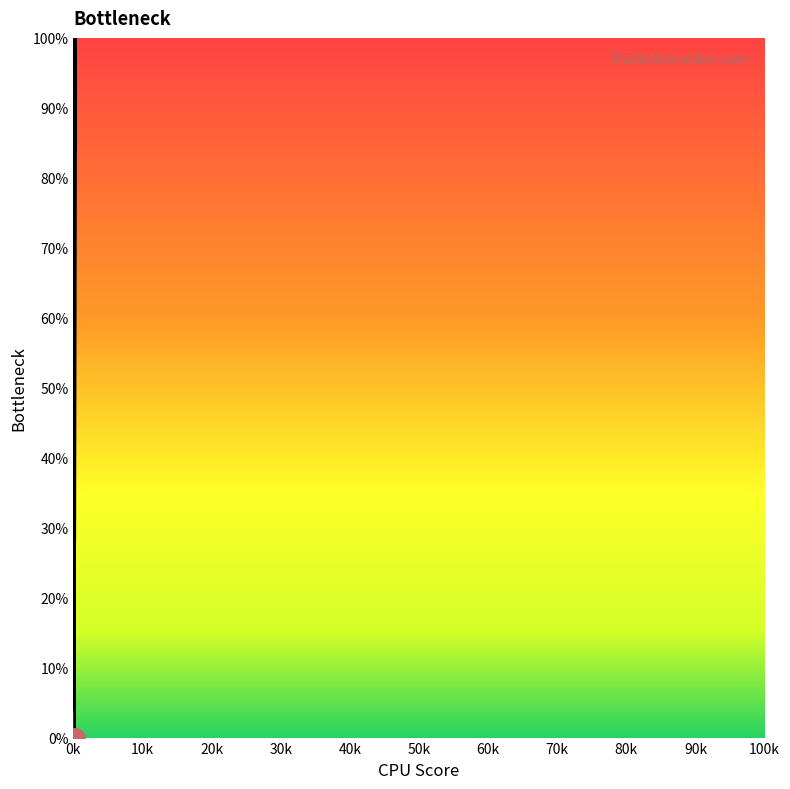

What is the difference between the second highest and second lowest values?

96.0